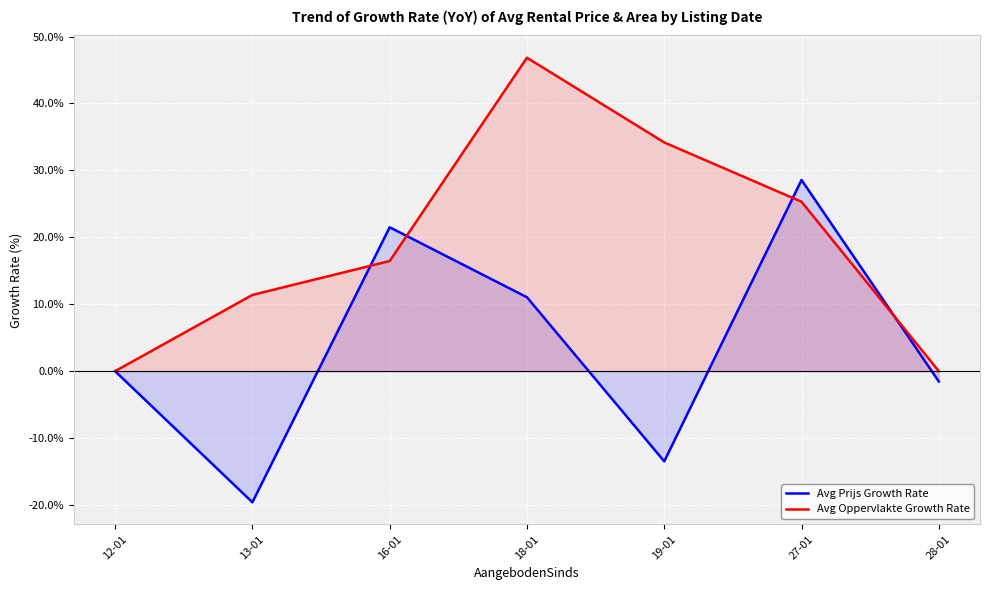

How many interior local peaks does the Avg Prijs Growth Rate series have?

2